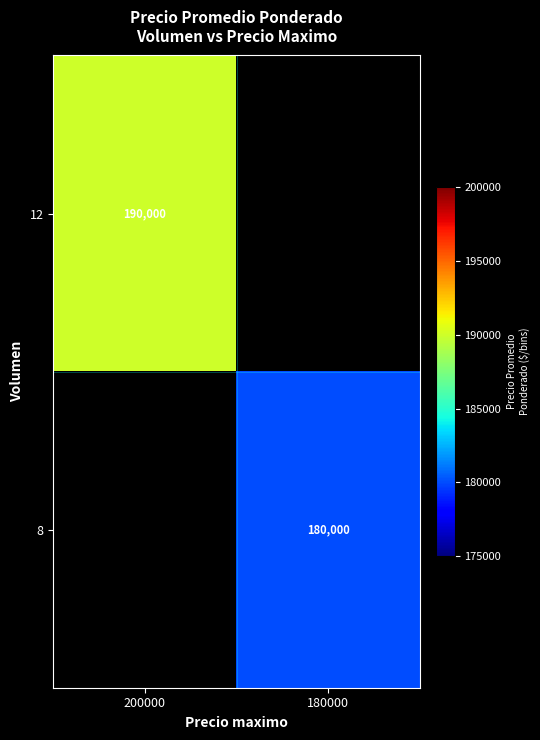

True or false: 12 has a value of 101956 at 200000.

False